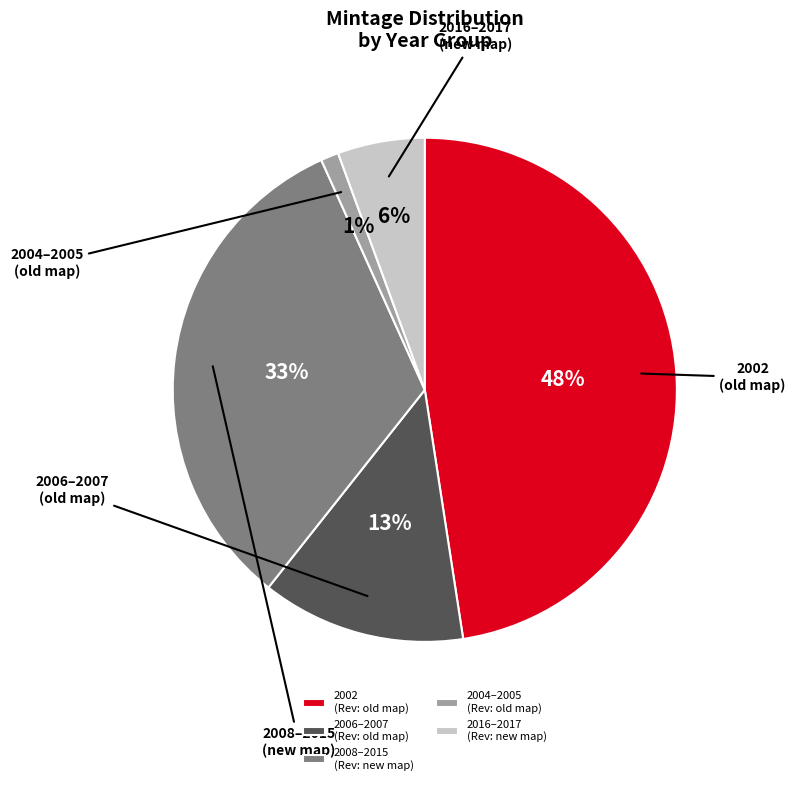

How many slices are in this pie chart?

5